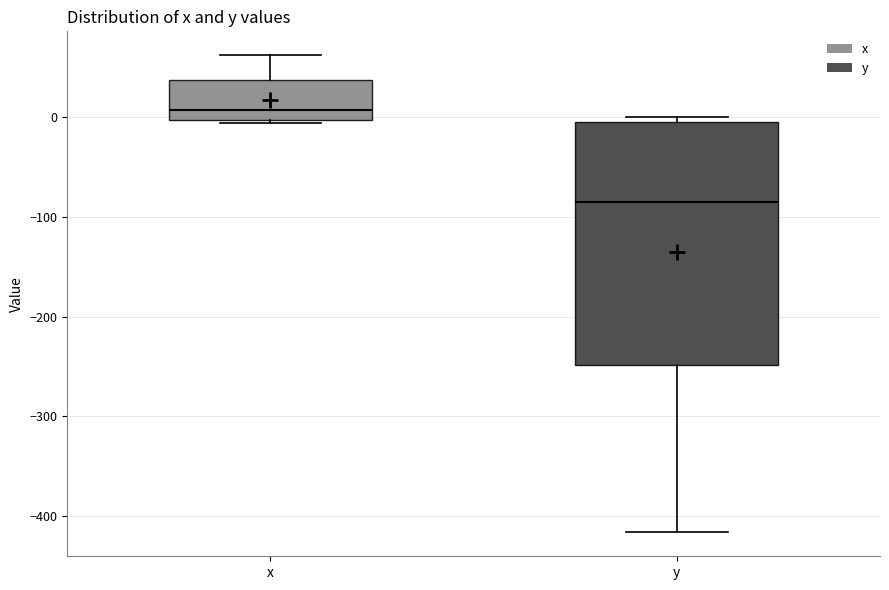

Which box has the highest median line?

x